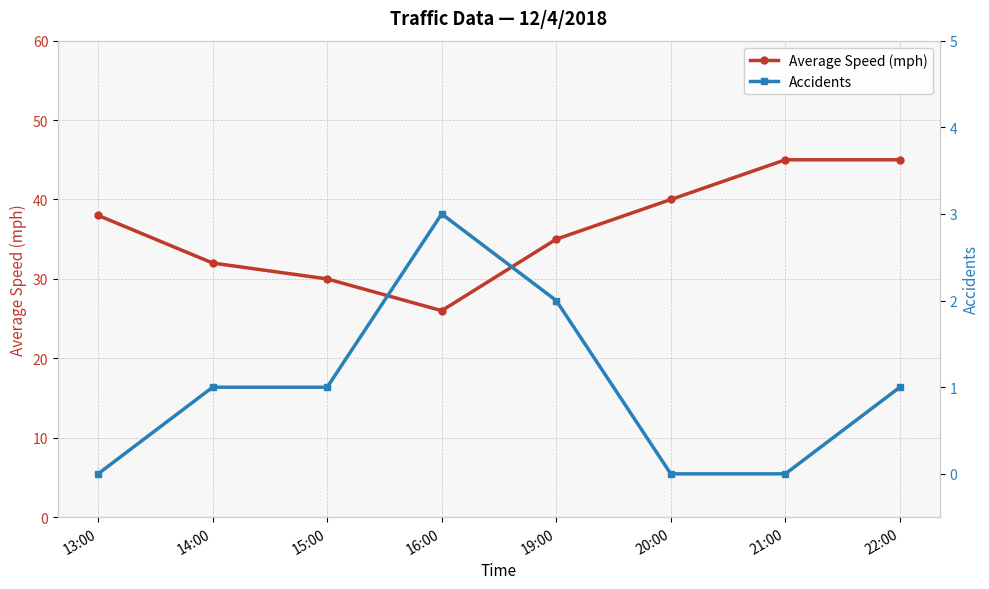

Between 13:00 and 19:00, which is larger?

13:00